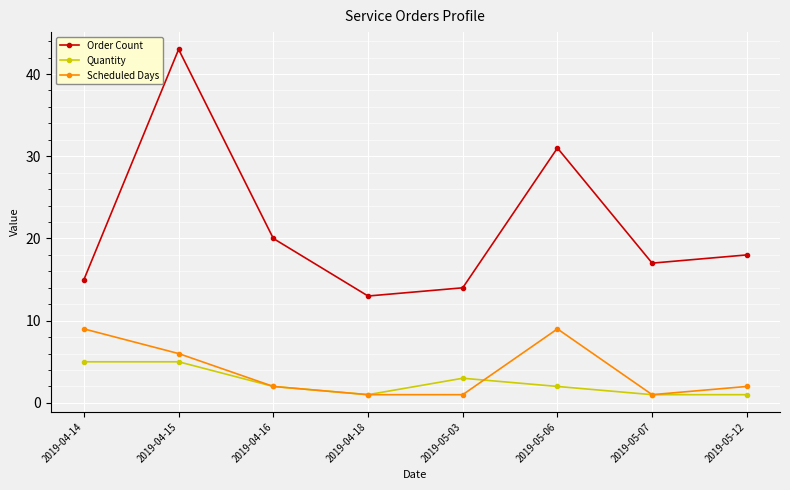

What is the difference between the maximum and second lowest values in the Quantity series?

4